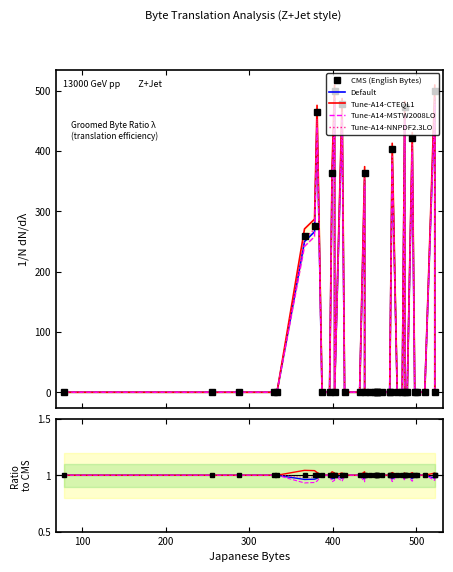

True or false: Tune-A14-CTEQL1 and Tune-A14-NNPDF2.3LO cross at least once.

False